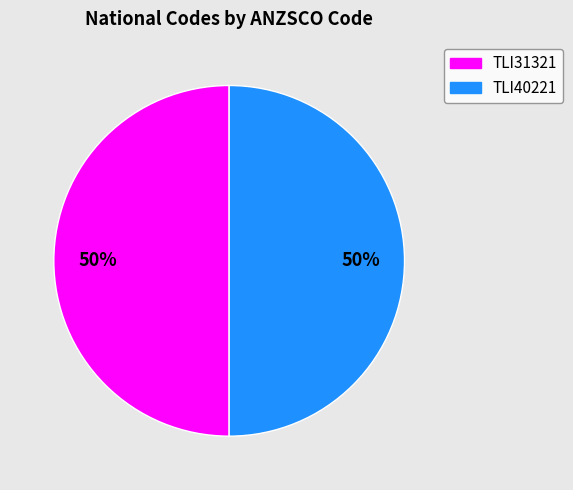

What percentage is the TLI31321 slice, to the nearest percent?

50%